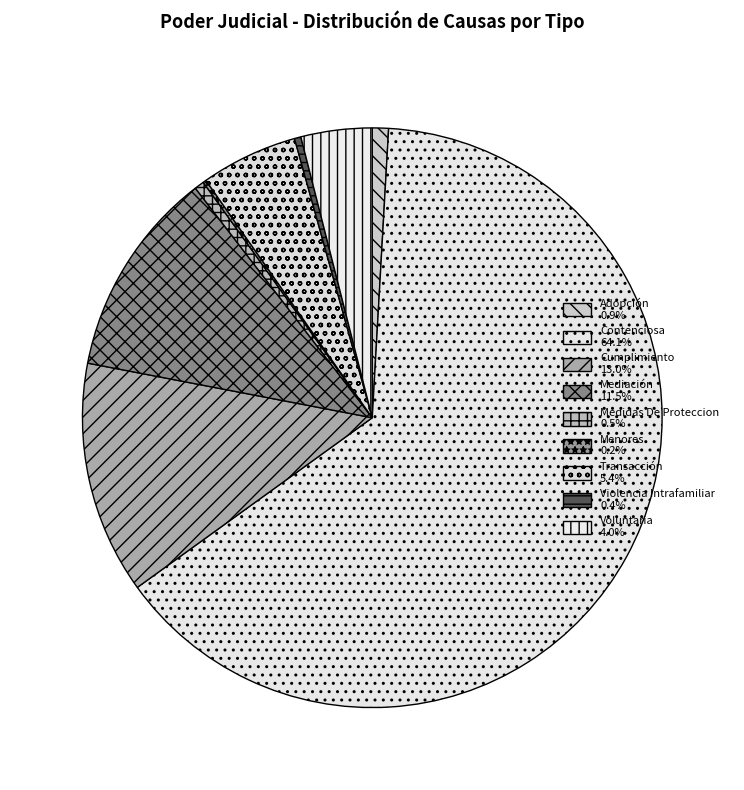

To the nearest percent, what is the combined percentage of Violencia Intrafamiliar and Mediación?

12%